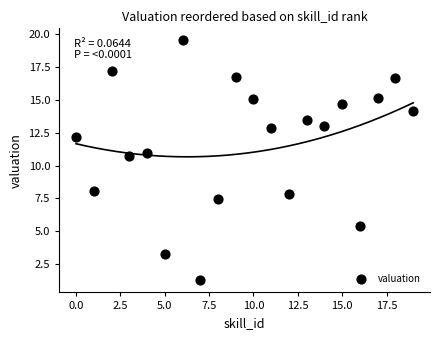

What Y value in the scatter plot is closest to 10?

10.7